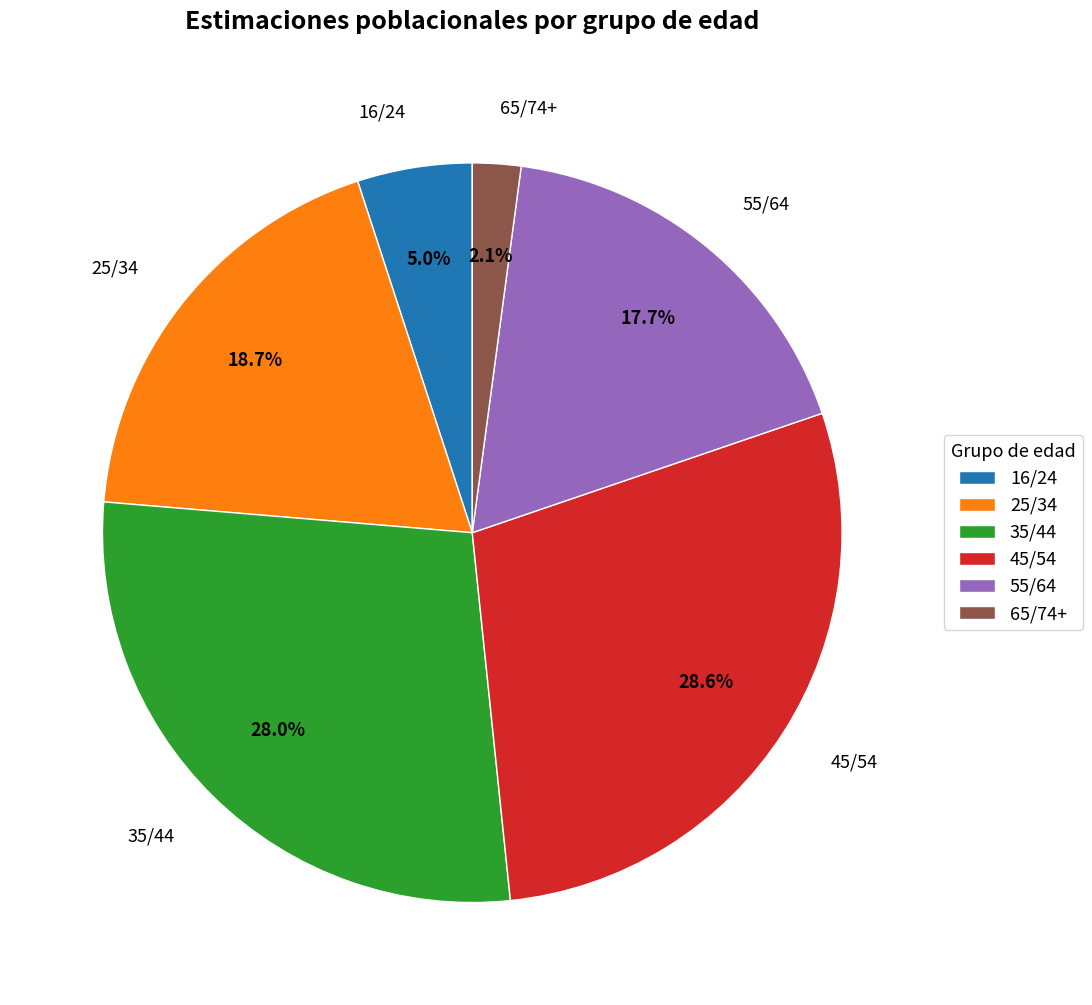

Is there a majority slice in this chart?

No